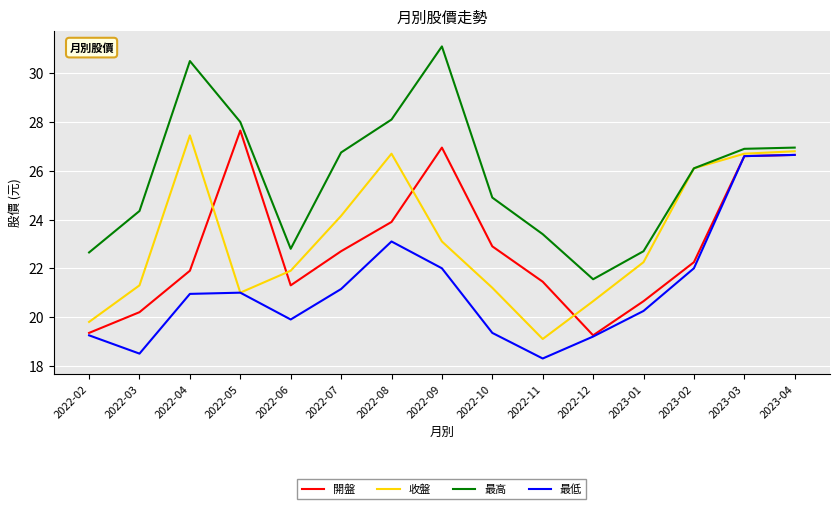

Where is 最高 nearest to the value 26?

2023-02